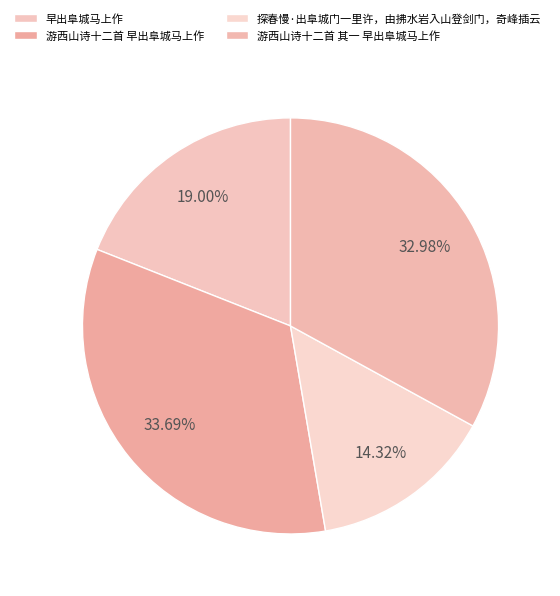

Approximately how many times larger is the value at 早出阜城马上作 compared to 游西山诗十二首 其一 早出阜城马上作?

0.6